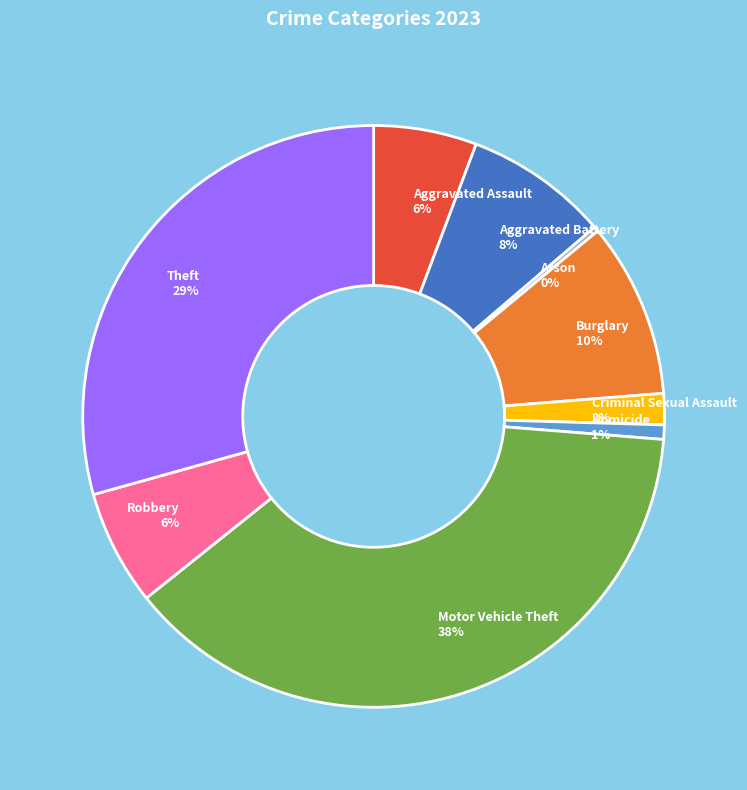

Is it true that Aggravated Battery is 8% of the pie?

True